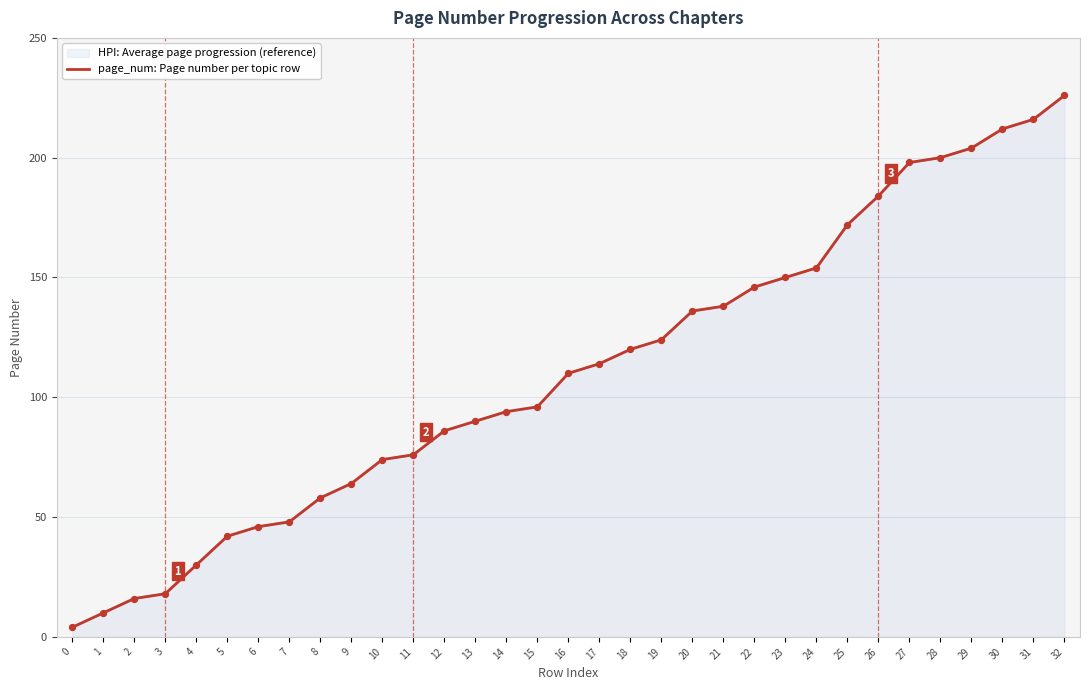

What is the ratio of the value at 22 to the value at 21?

1.1